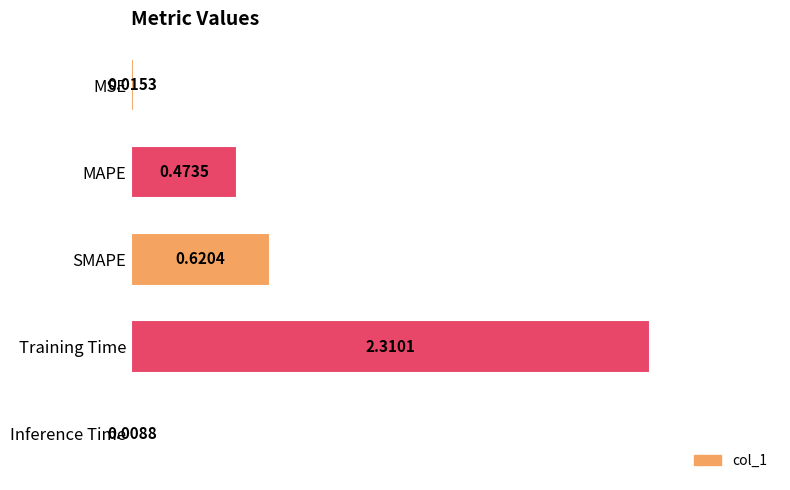

Rank the categories by value from highest to lowest.

Training Time, SMAPE, MAPE, MSE, Inference Time